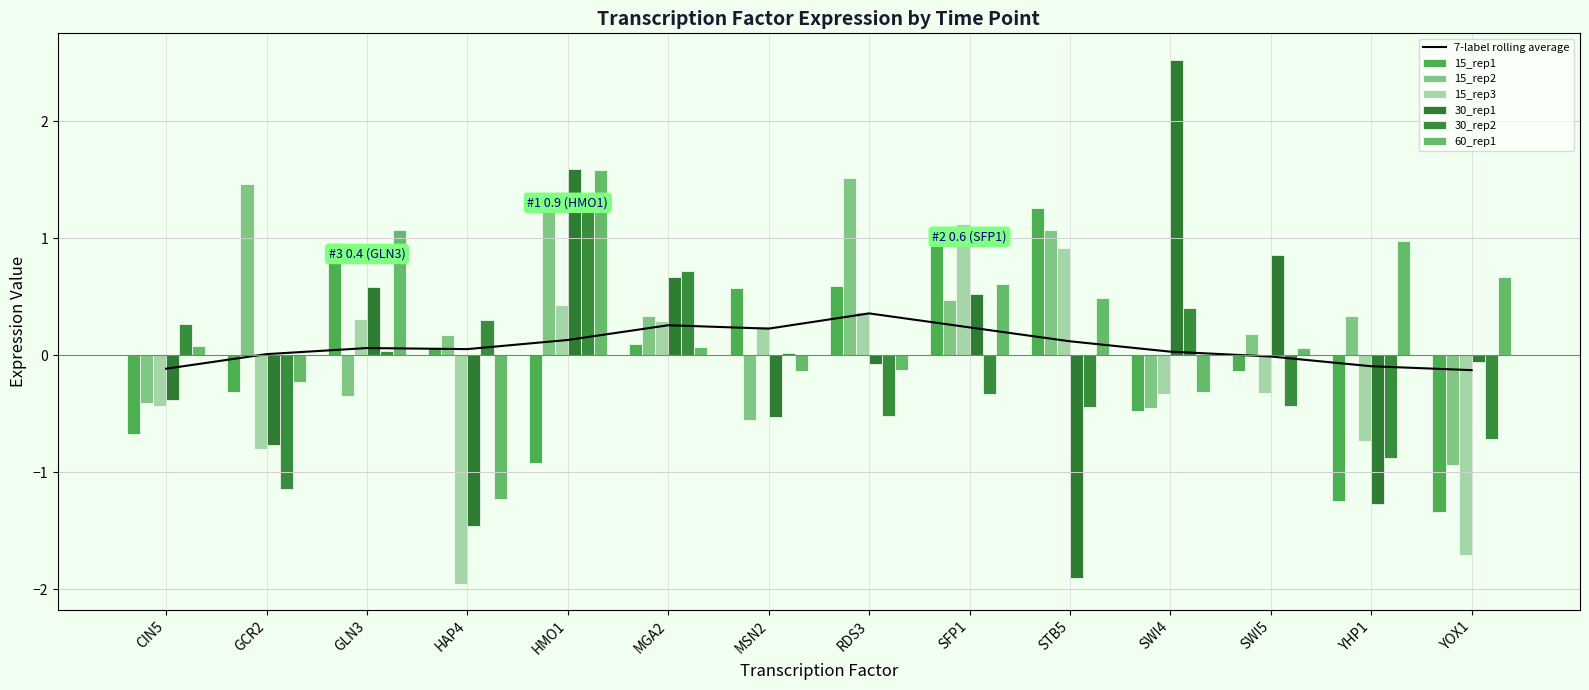

Which series has the largest total across all categories?

15_rep2